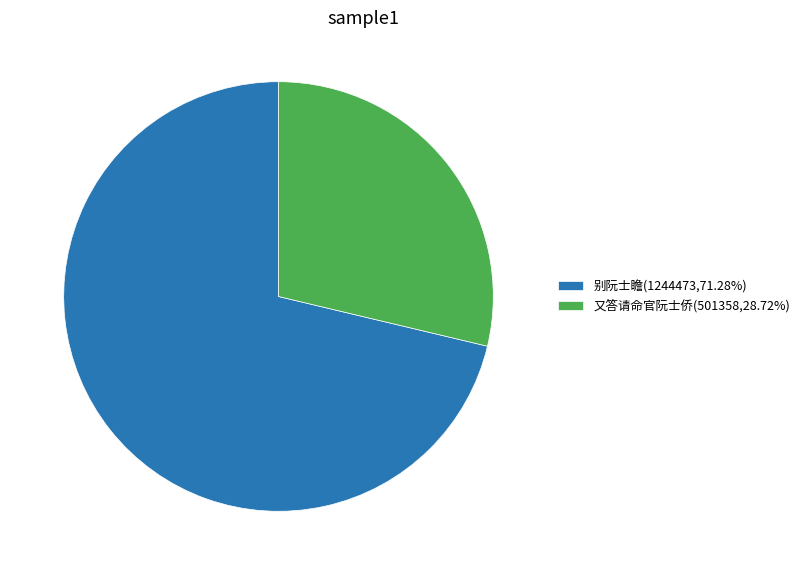

Do 别阮士瞻(1244473,71.28%) and 又答请命官阮士侨(501358,28.72%) together represent more than half of the pie?

Yes